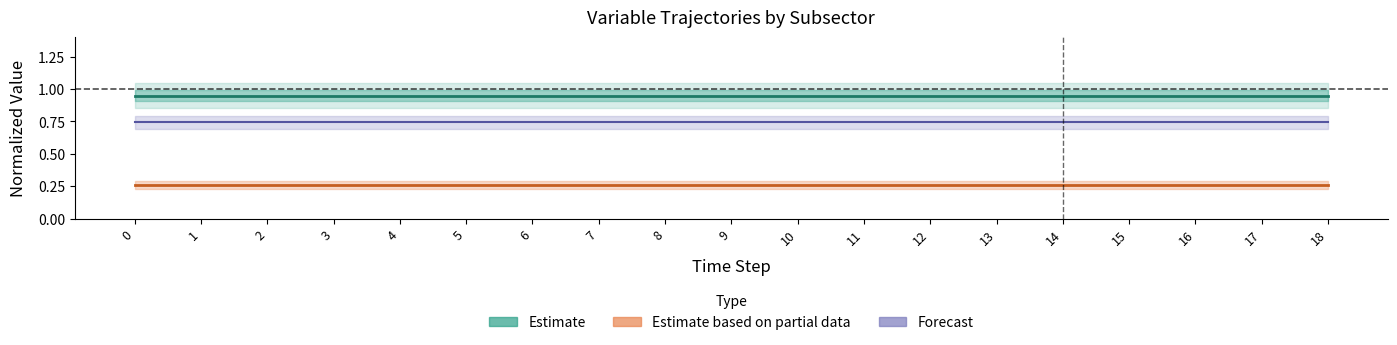

True or false: Estimate based on partial data and Estimate cross at least once.

False